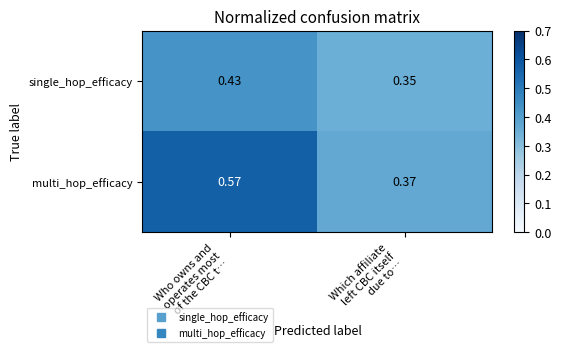

Which series has the widest spread of values?

multi_hop_efficacy